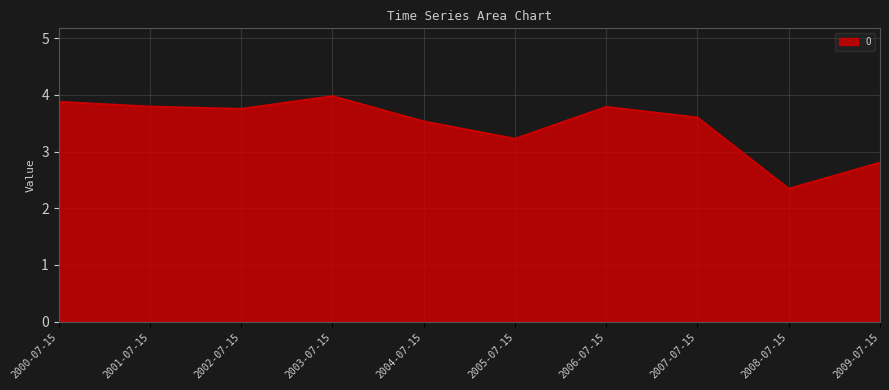

What is the ratio of the value at 2003-07-15 to the value at 2002-07-15?

1.1